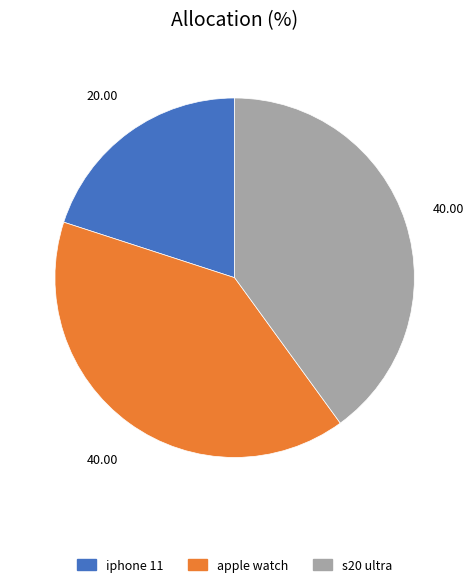

How many segments does this pie chart have?

3